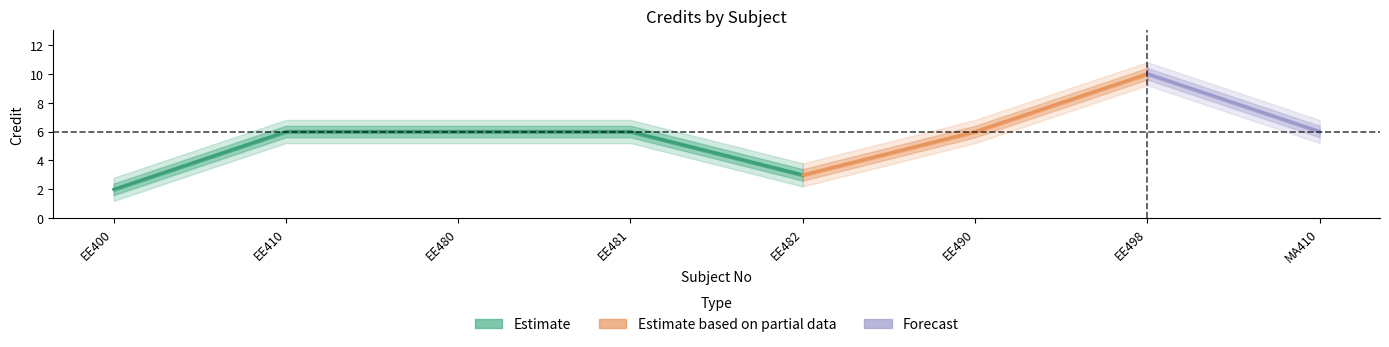

Is it true that Credit_upper2 equals 10.9 at Sl 9?

False